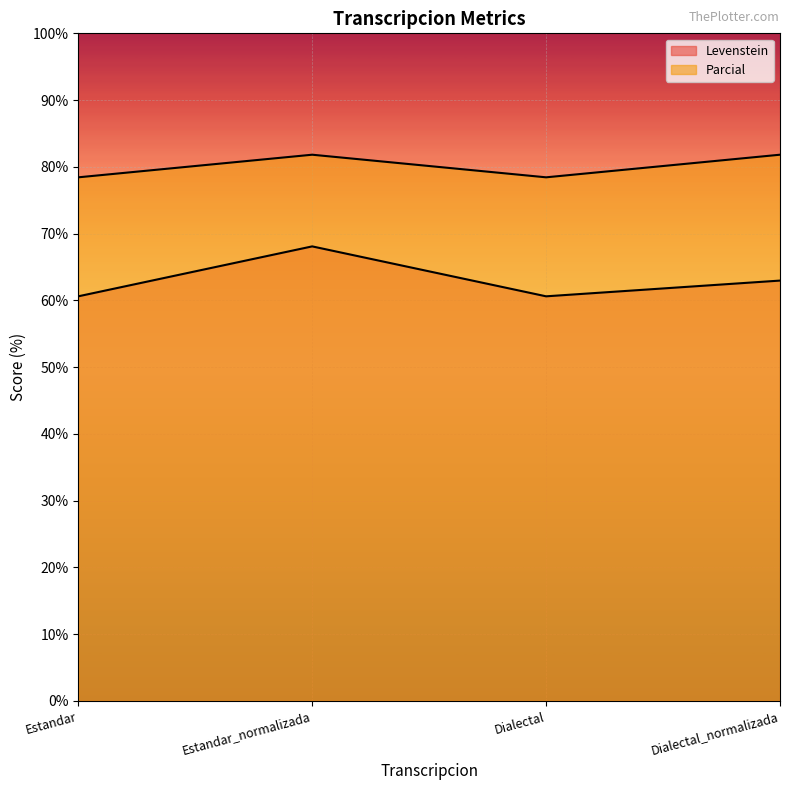

At which label does Levenstein reach its peak?

Estandar_normalizada